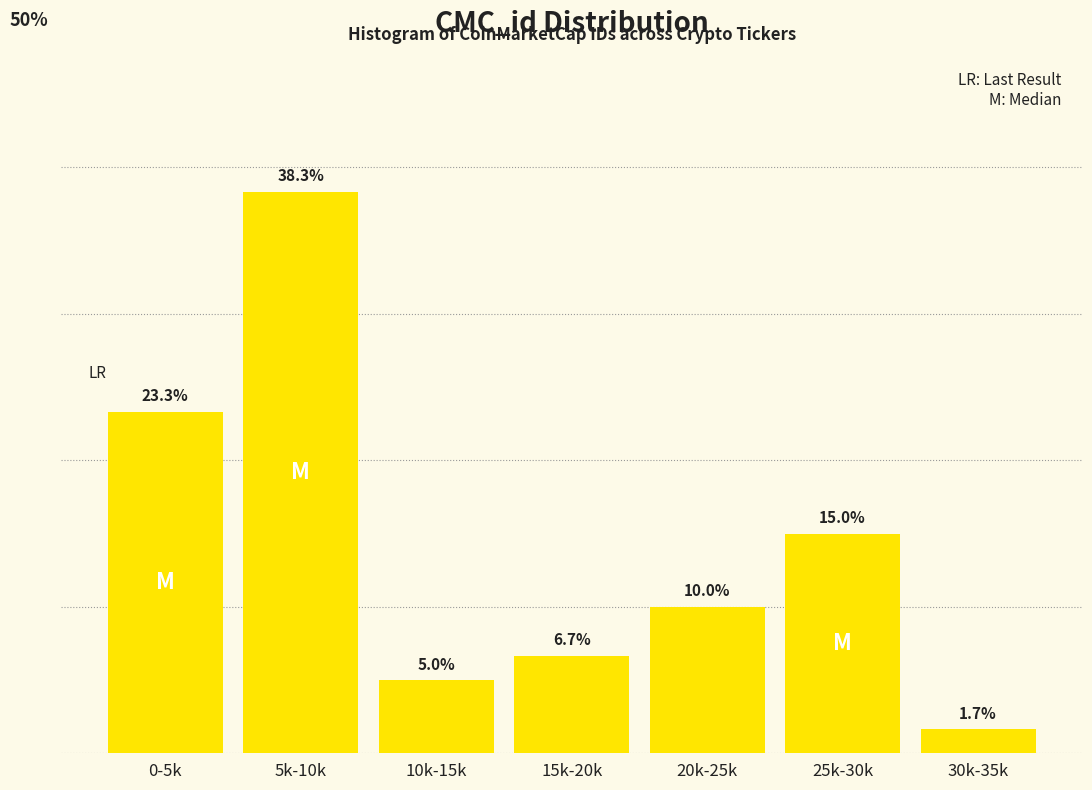

Where does the data first go above 10?

0-5k